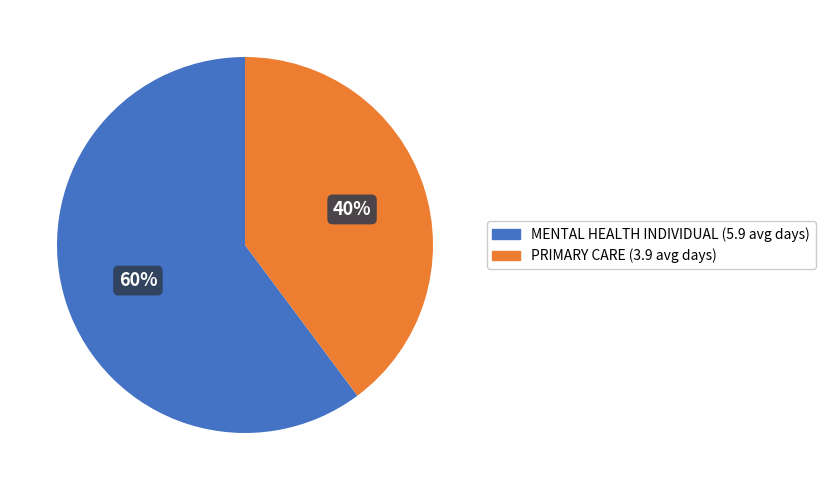

Which slice represents more than half of the pie?

MENTAL HEALTH INDIVIDUAL